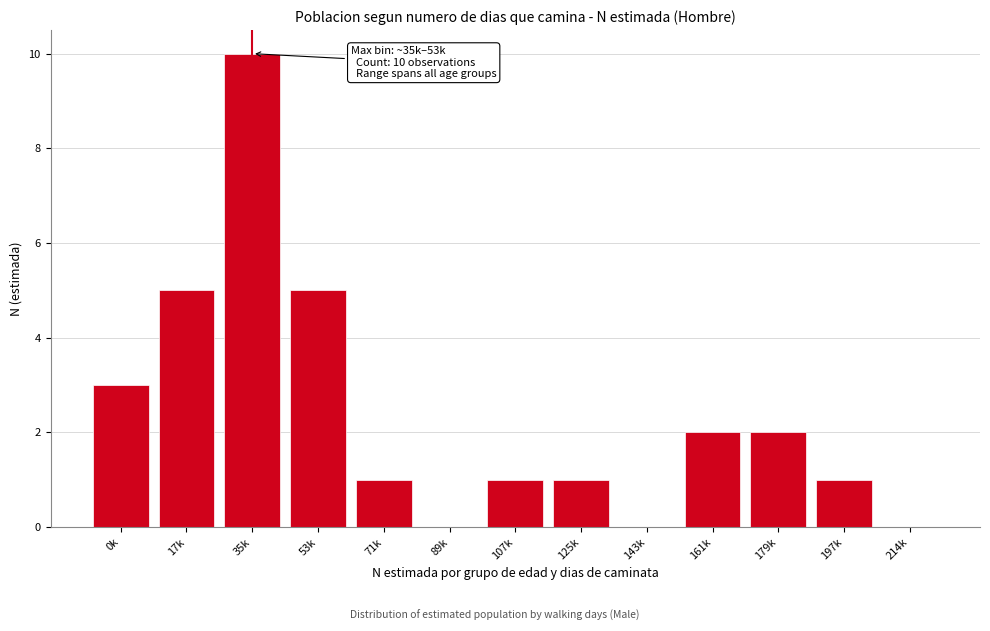

Reading left to right, transcribe all the data shown in this chart.

0k=3	17k=5	35k=10	53k=5	71k=1	89k=0	107k=1	125k=1	143k=0	161k=2	179k=2	197k=1	214k=0